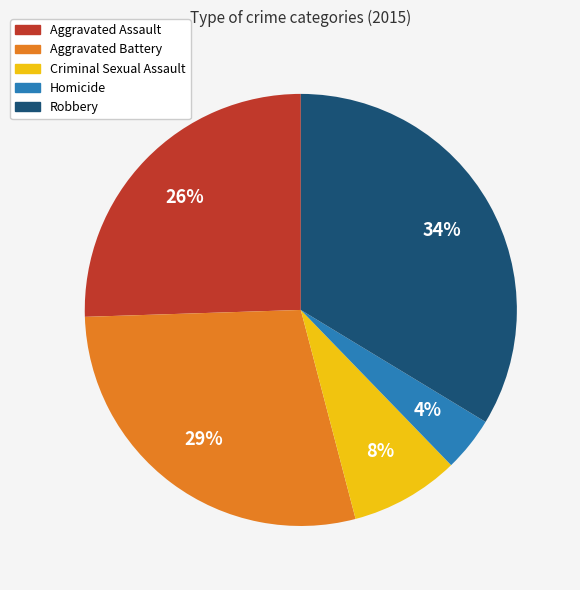

To the nearest percent, what percentage of the pie is Homicide?

4%